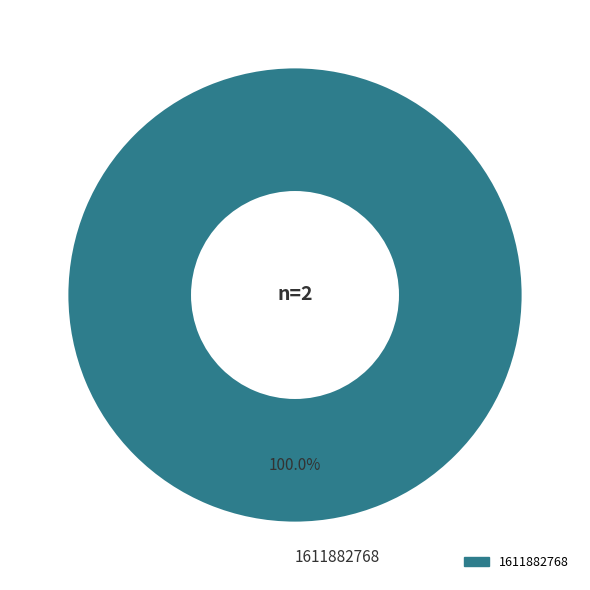

Is there any slice that represents more than half of the pie?

Yes